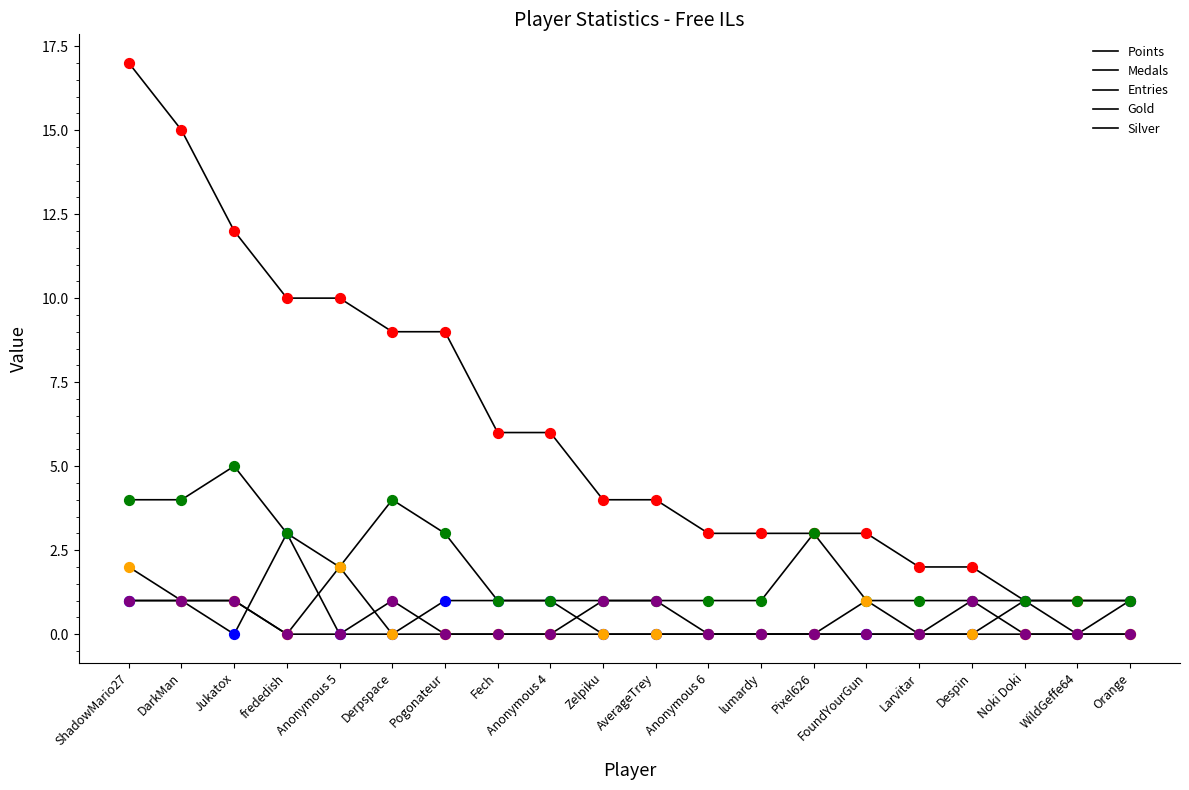

Is this an area chart (filled region under the line)?

No